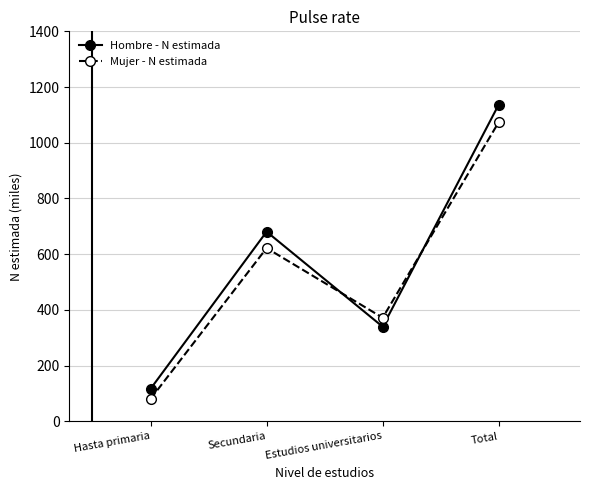

What is the sum of the Hombre - N estimada values at Total and Estudios universitarios?

1477.0